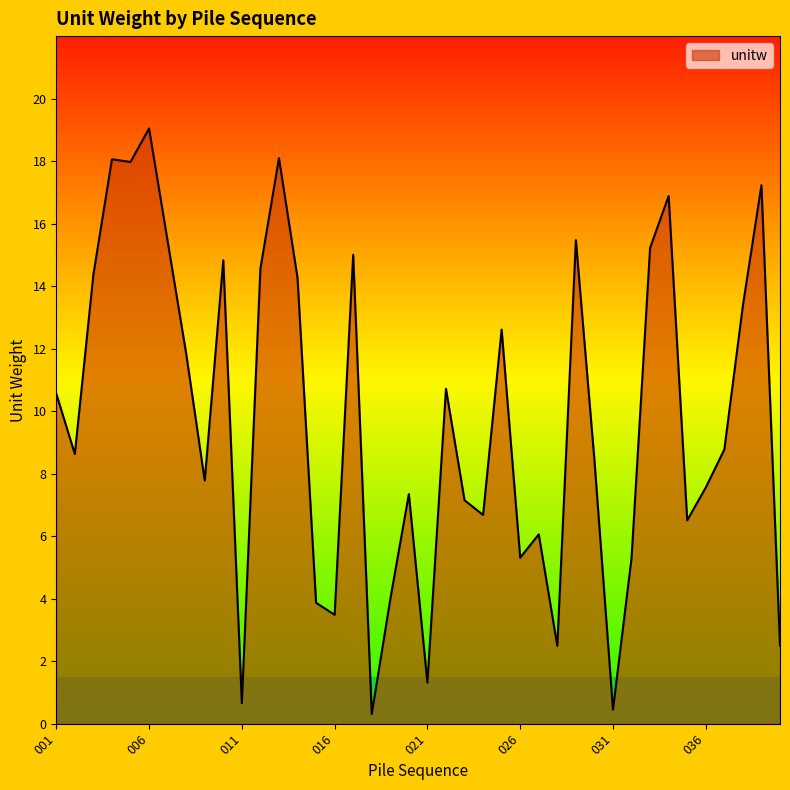

What is the maximum value shown in the chart?

19.0